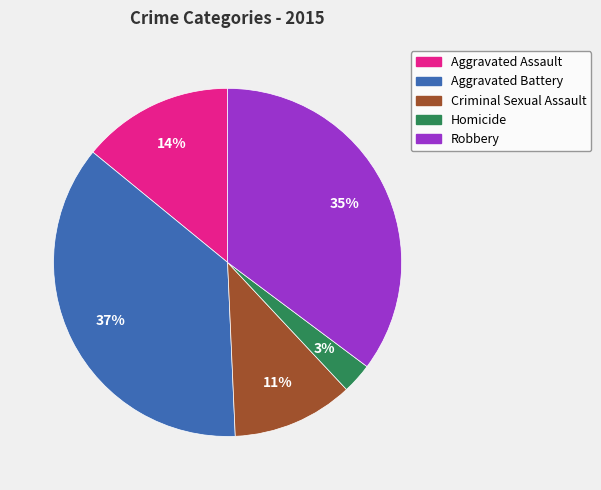

Between Criminal Sexual Assault and Homicide, which is larger?

Criminal Sexual Assault